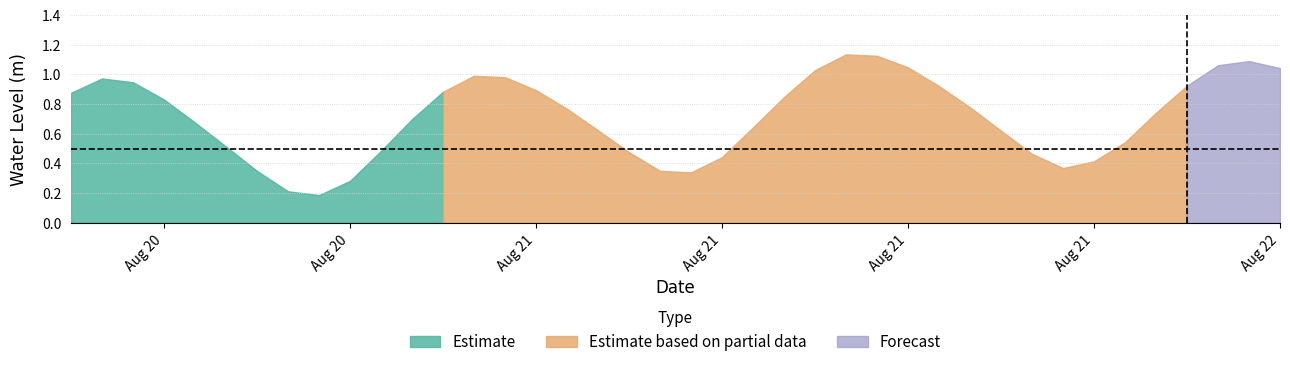

List the labels in order of value, largest first.

2023-08-21 13:00:00, 2023-08-21 14:00:00, 2023-08-22 02:00:00, 2023-08-22 01:00:00, 2023-08-21 15:00:00, 2023-08-22 03:00:00, 2023-08-21 12:00:00, 2023-08-21 01:00:00, 2023-08-21 02:00:00, 2023-08-20 13:00:00, 2023-08-20 14:00:00, 2023-08-22 00:00:00, 2023-08-21 16:00:00, 2023-08-21 03:00:00, 2023-08-21 00:00:00, 2023-08-20 12:00:00, 2023-08-21 11:00:00, 2023-08-20 15:00:00, 2023-08-21 17:00:00, 2023-08-21 04:00:00, 2023-08-21 23:00:00, 2023-08-20 23:00:00, 2023-08-20 16:00:00, 2023-08-21 10:00:00, 2023-08-21 05:00:00, 2023-08-21 18:00:00, 2023-08-21 22:00:00, 2023-08-20 17:00:00, 2023-08-20 22:00:00, 2023-08-21 06:00:00, 2023-08-21 19:00:00, 2023-08-21 09:00:00, 2023-08-21 21:00:00, 2023-08-21 20:00:00, 2023-08-21 07:00:00, 2023-08-20 18:00:00, 2023-08-21 08:00:00, 2023-08-20 21:00:00, 2023-08-20 19:00:00, 2023-08-20 20:00:00